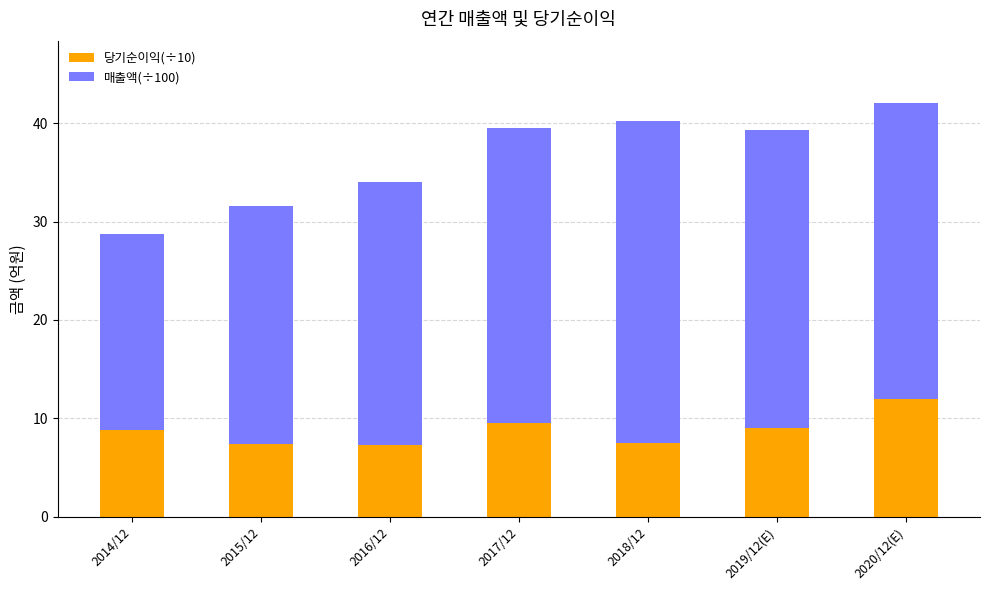

True or false: 당기순이익(÷10) has a value of 7.4 at 2015/12.

True